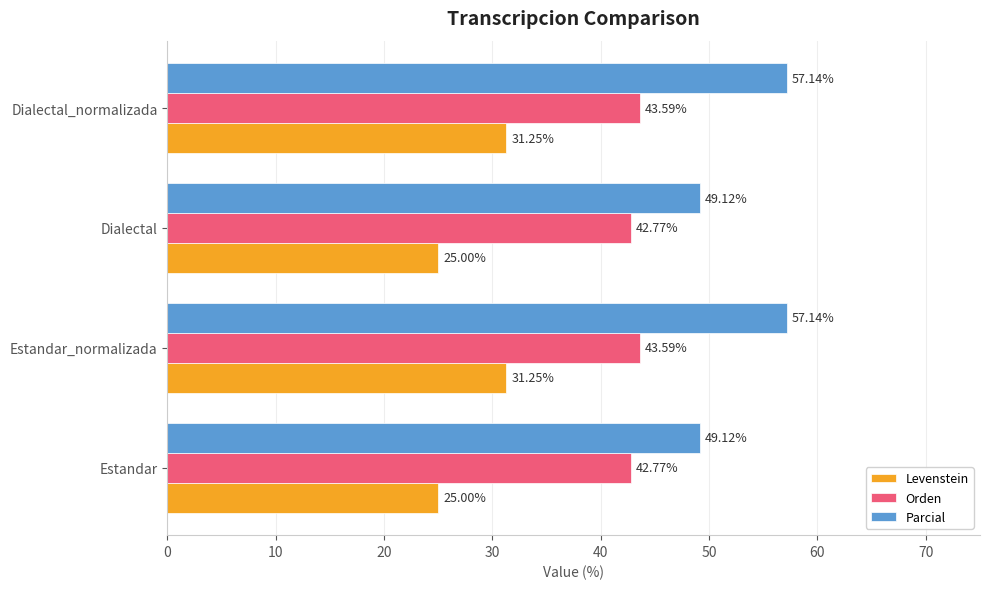

Which series has the largest range (max minus min)?

Parcial